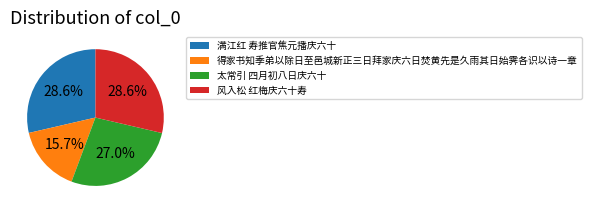

To the nearest percent, what is the combined percentage of 得家书知季弟以除日至邑城新正三日拜家庆六日焚黄先是久雨其日始霁各识以诗一章 and 风入松 红梅庆六十寿?

44%